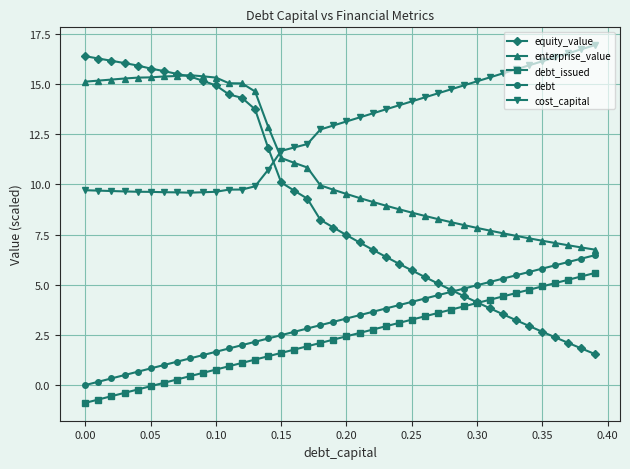

Rank the series by their maximum value, from lowest to highest.

debt_issued, debt, enterprise_value, equity_value, cost_capital